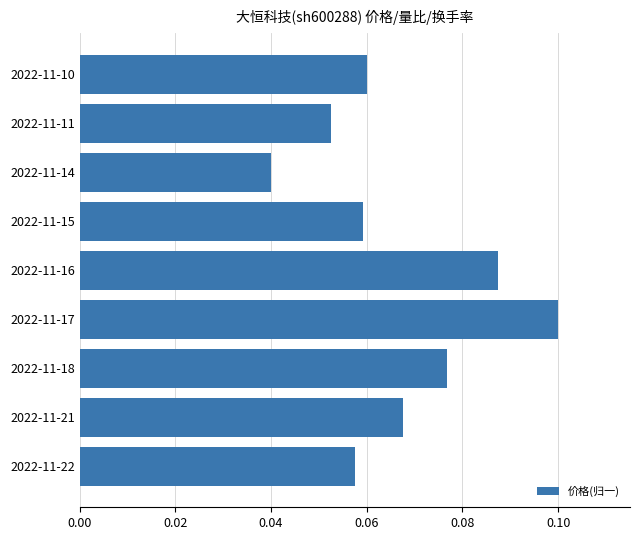

What is the sum of all values?

0.6